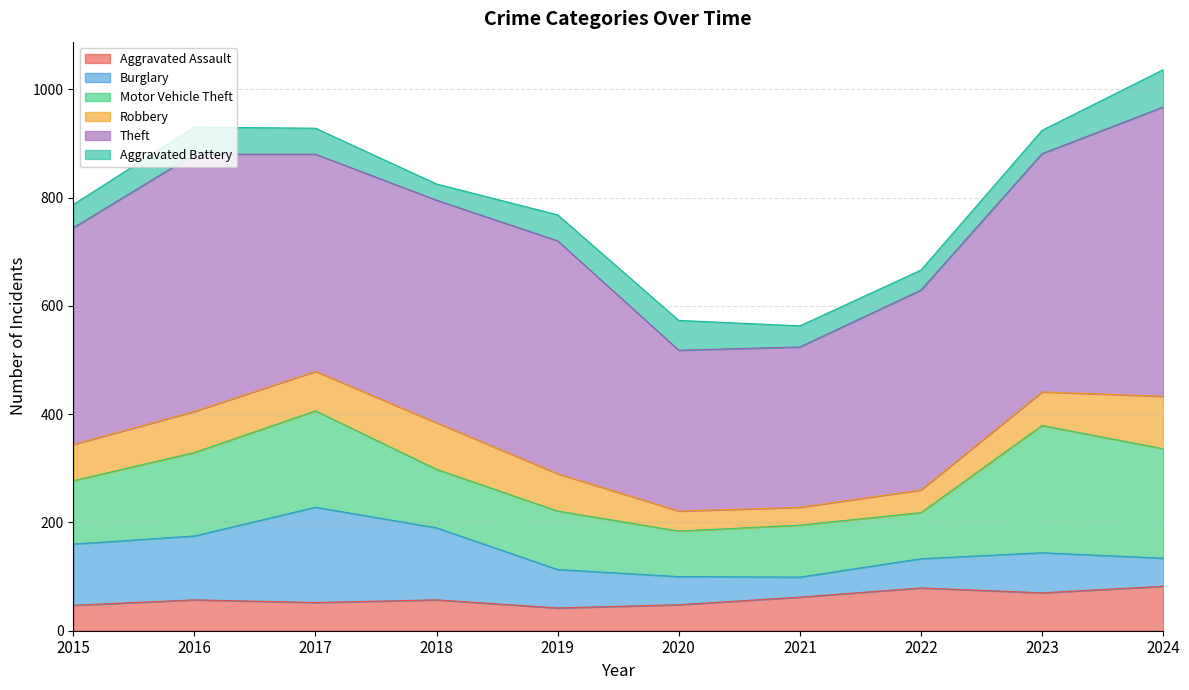

Is the value of Motor Vehicle Theft at 2022 greater than the value of Theft at 2021?

No